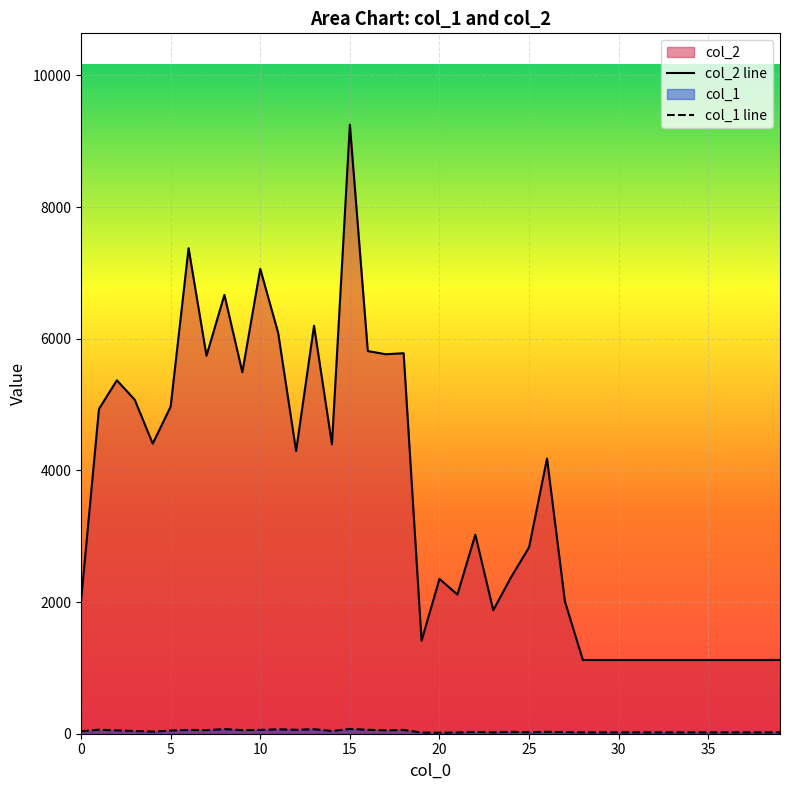

In col_1 line, how many points are lower than both neighbors (excluding endpoints)?

9